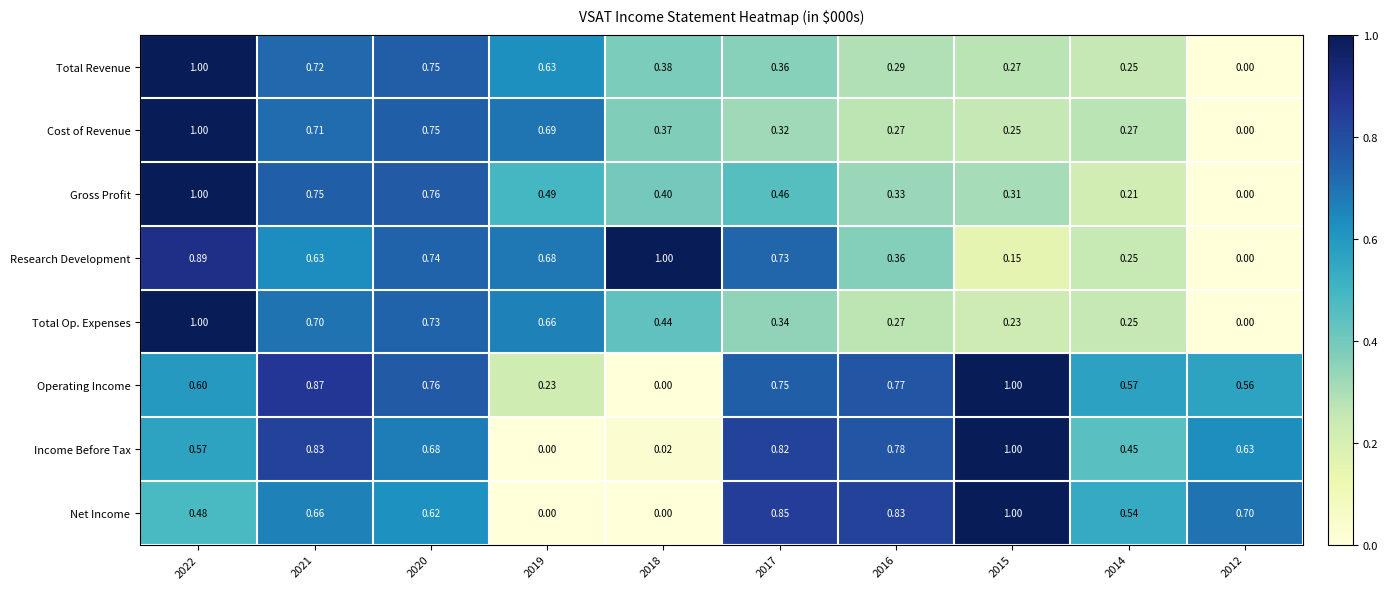

At which category is the sum across all series the highest?

2022